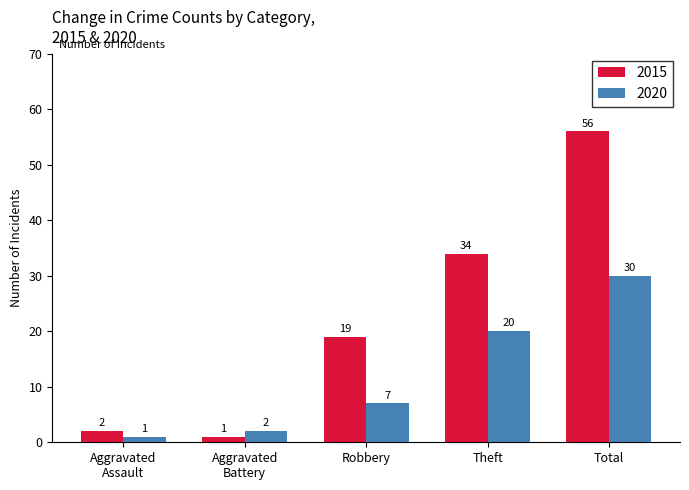

At which category is the sum across all series the highest?

Total